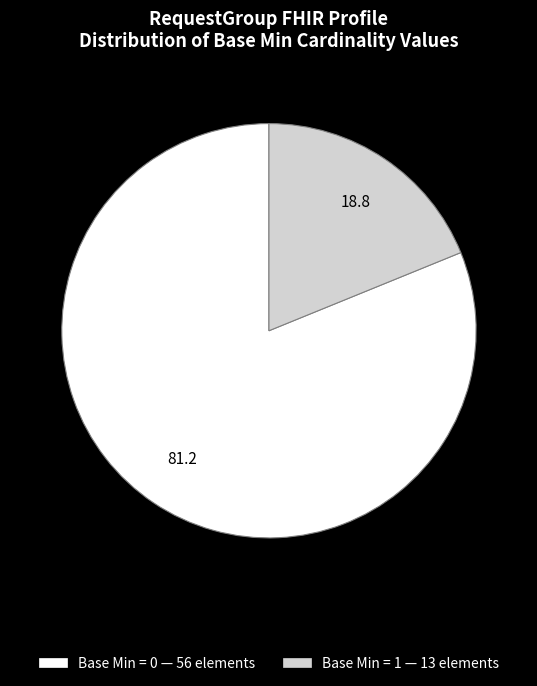

Does any single category account for the majority?

Yes